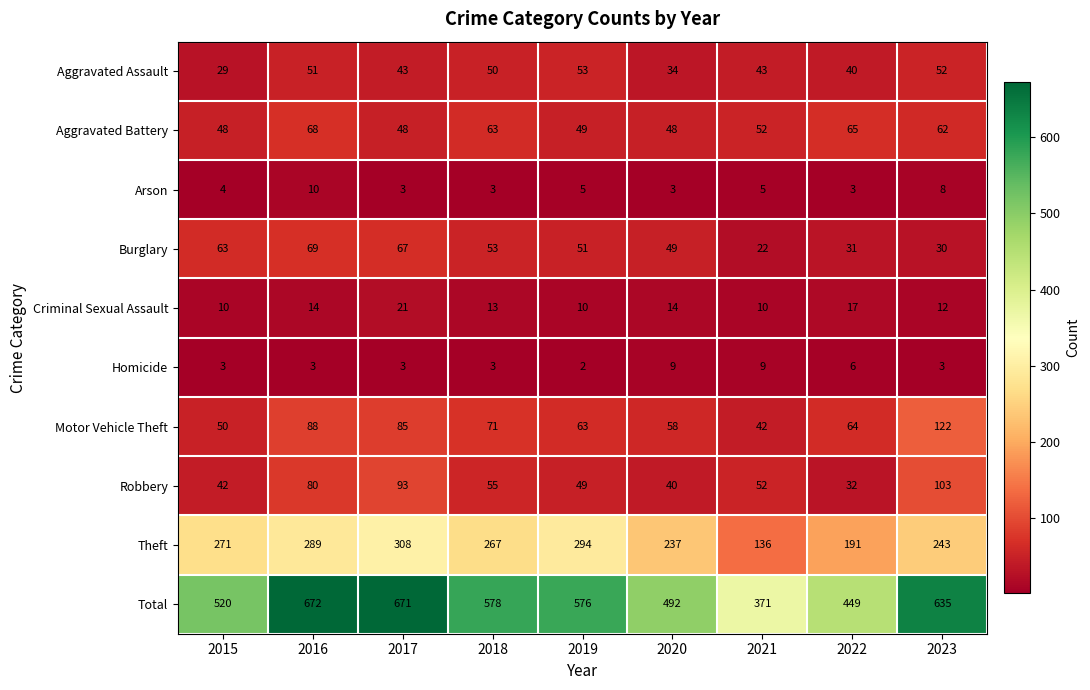

Which series has the widest spread of values?

Total